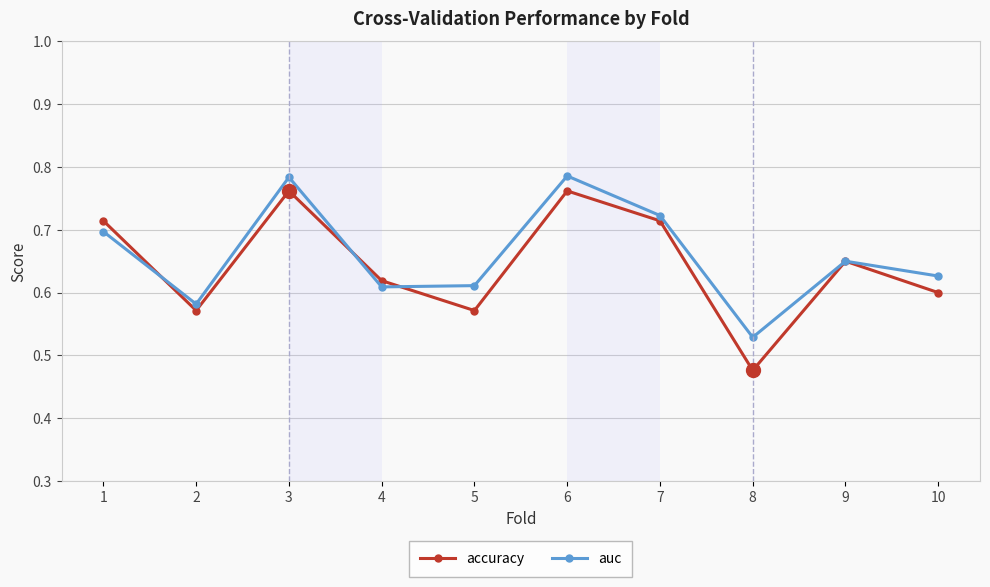

How many lines are shown in the chart?

2